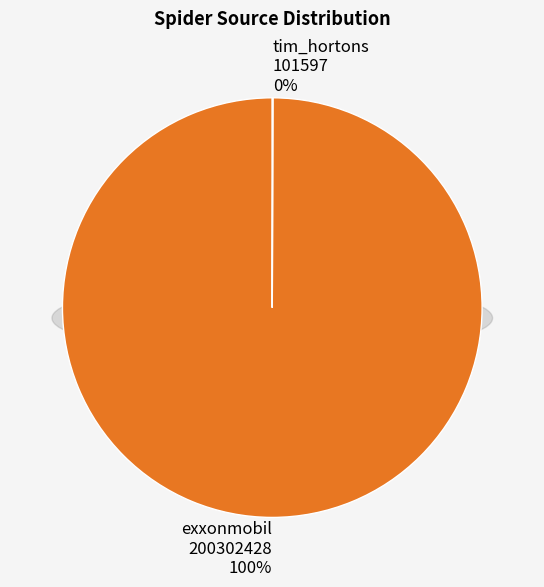

Which slice is the smallest?

tim_hortons